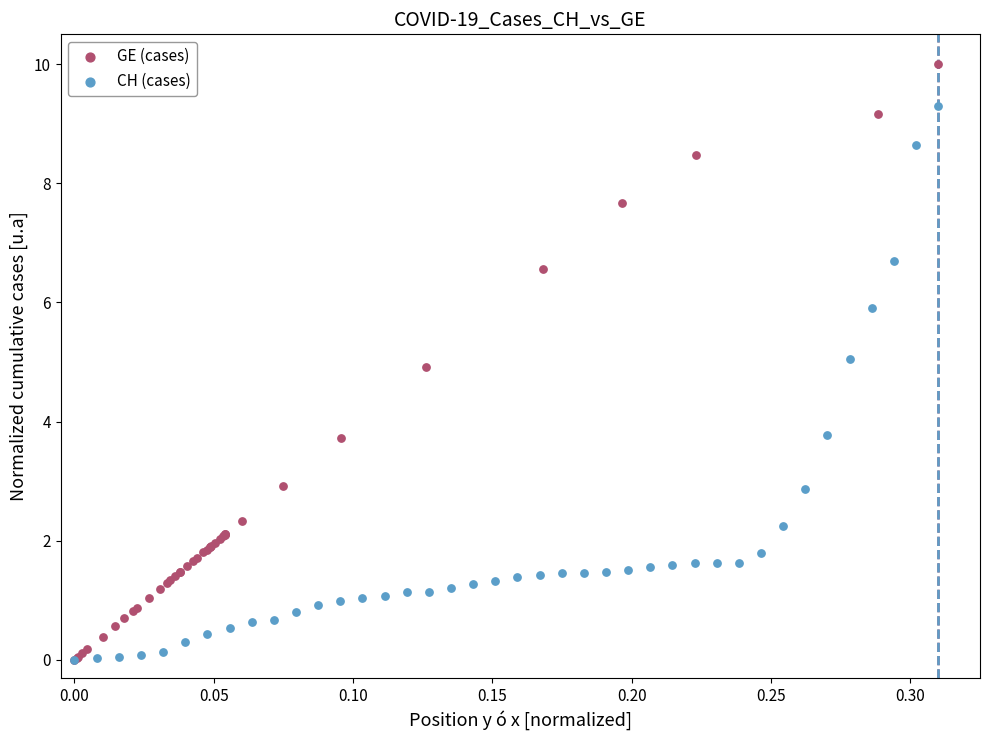

Which series has the widest spread of Y values?

GE (cases)